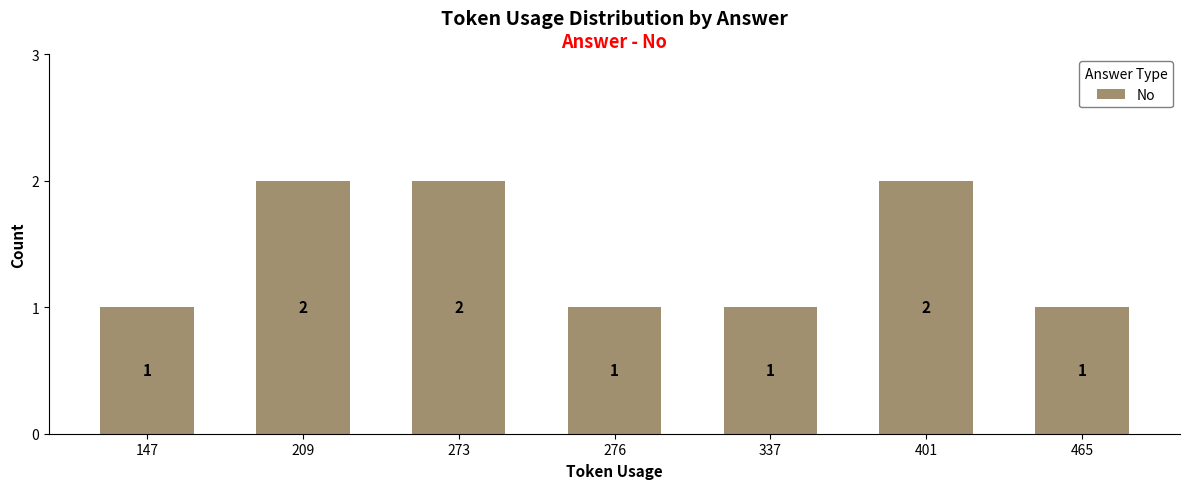

Reading left to right, list all the values displayed in this chart.

1	2	2	1	1	2	1